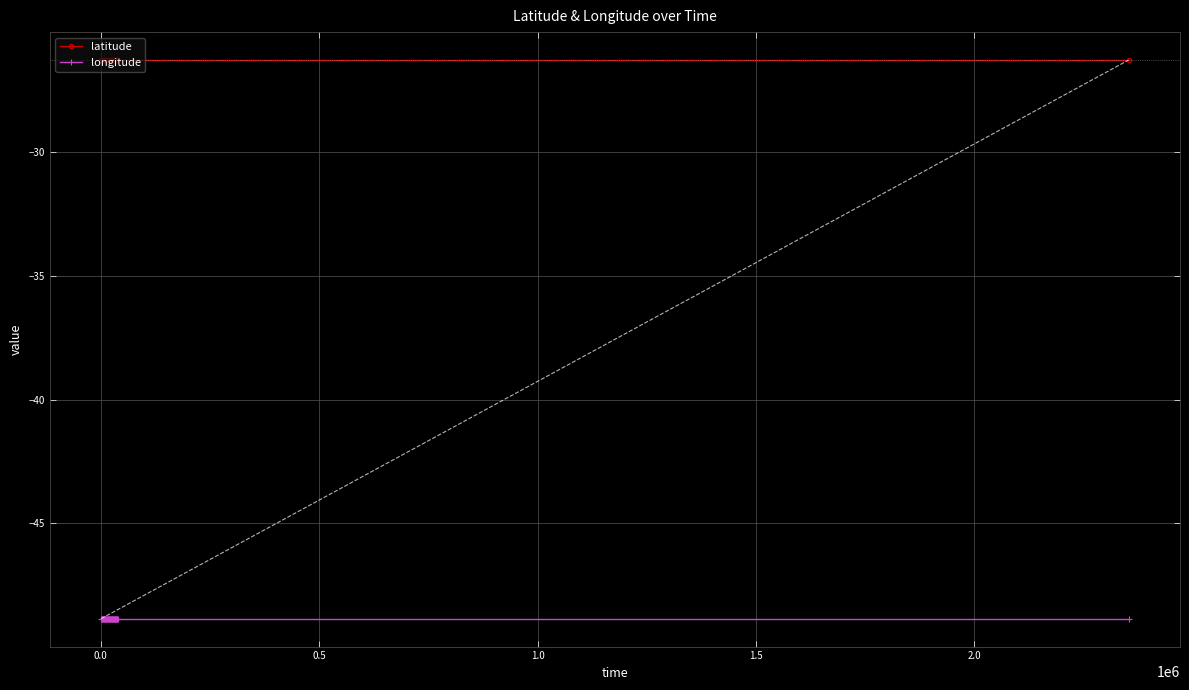

Which series has the largest total across all categories?

latitude